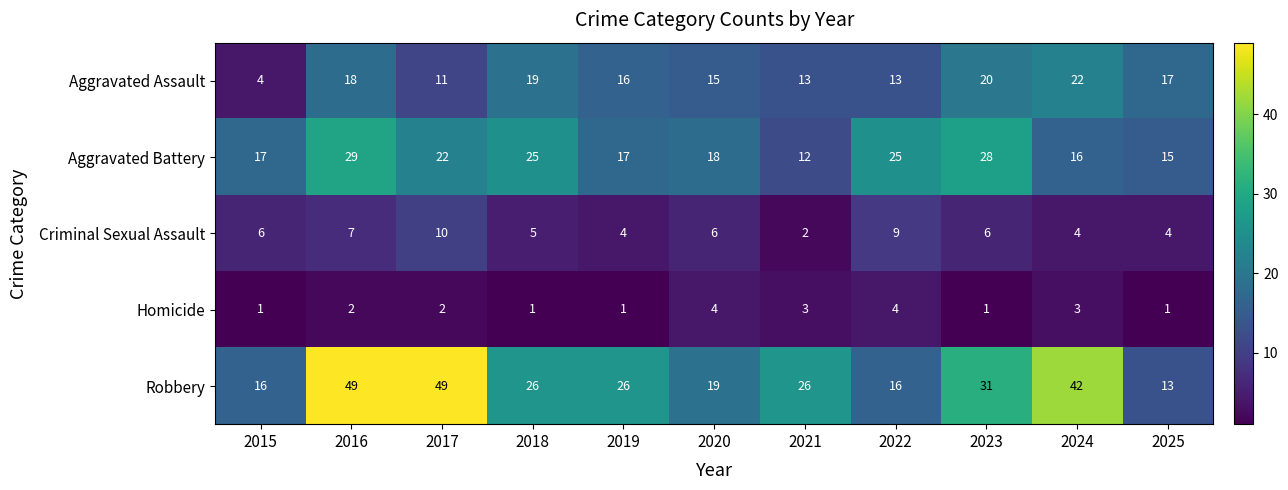

Count the number of data series in this chart.

5